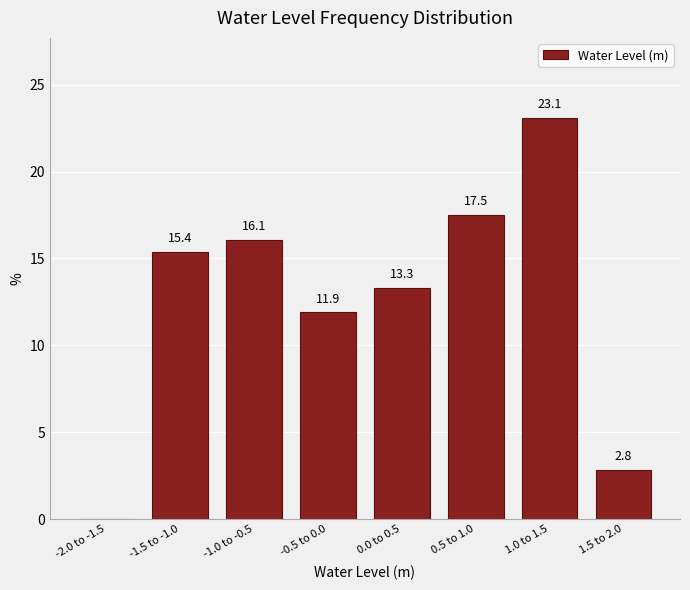

Reading left to right, extract all data points from this chart.

-2.0 to -1.5=0.0	-1.5 to -1.0=15.4	-1.0 to -0.5=16.1	-0.5 to 0.0=11.9	0.0 to 0.5=13.3	0.5 to 1.0=17.5	1.0 to 1.5=23.1	1.5 to 2.0=2.8